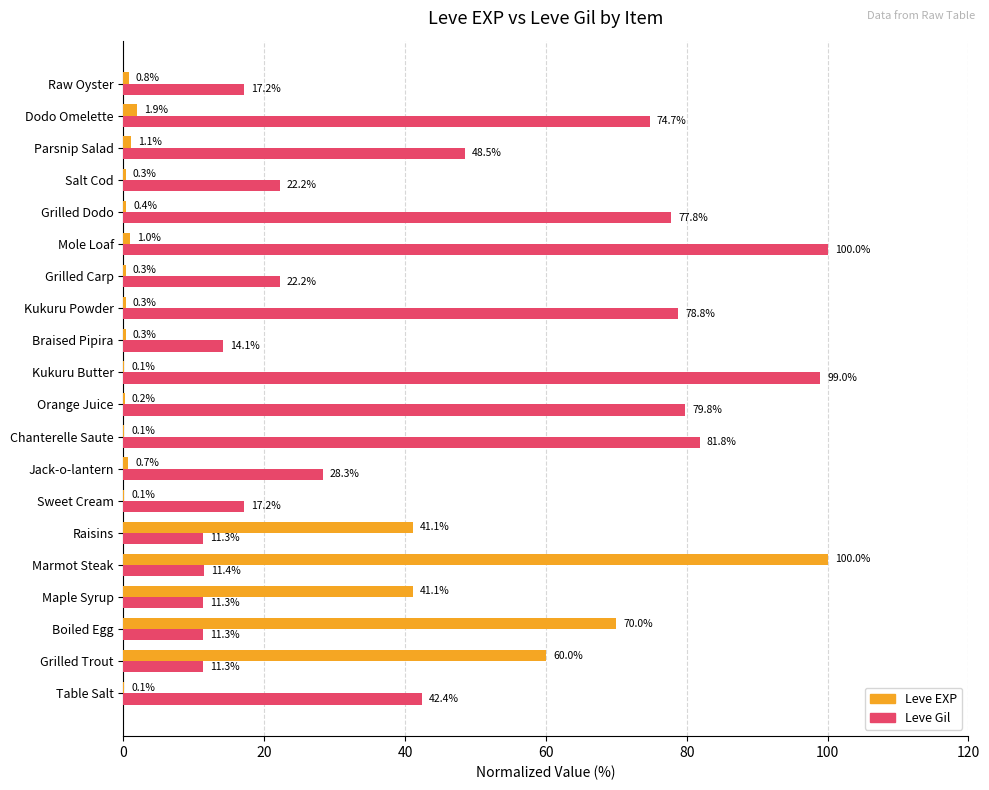

Where is Leve Gil nearest to the value 55?

Parsnip Salad